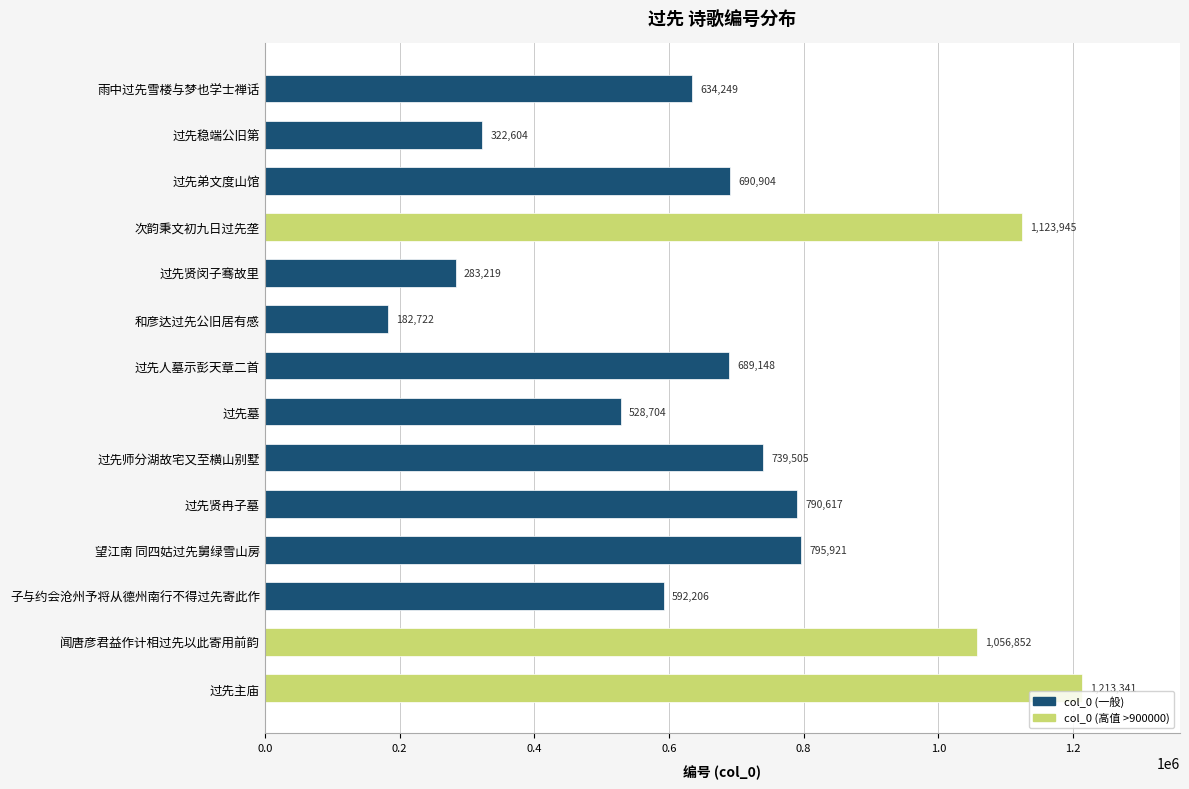

Between 过先贤冉子墓 and 过先贤闵子骞故里, which is larger?

过先贤冉子墓